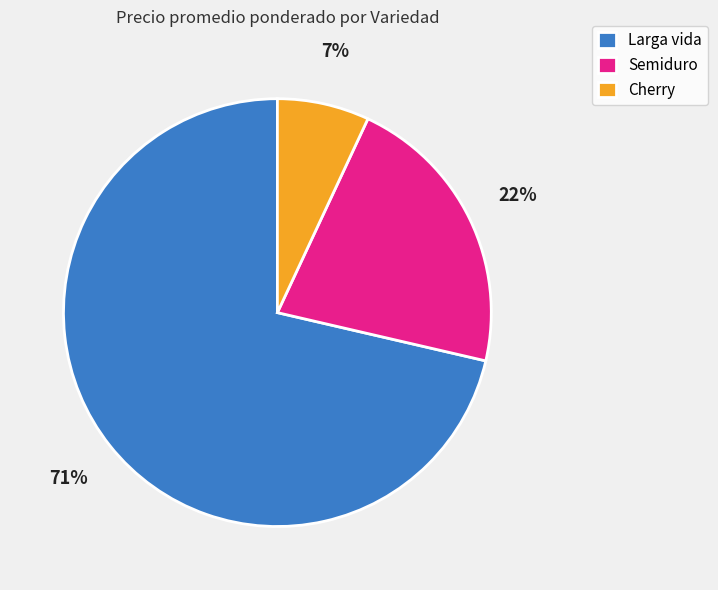

Is there a majority slice in this chart?

Yes